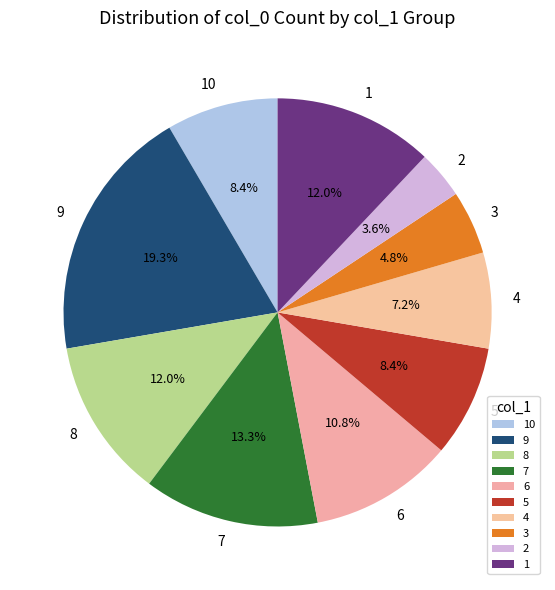

To the nearest percent, what is the average slice percentage?

10%